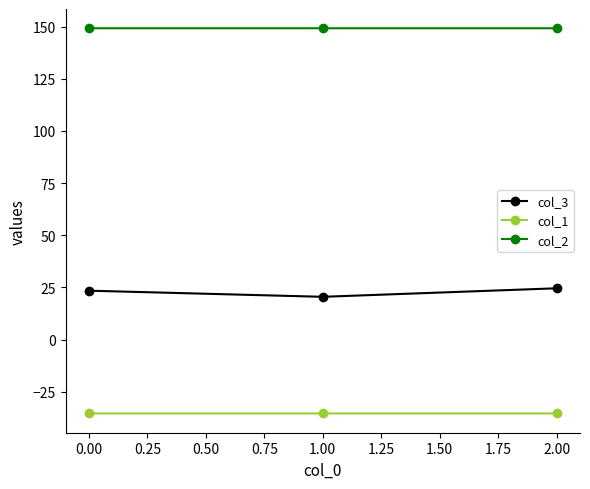

At how many categories does at least one series exceed 128?

3